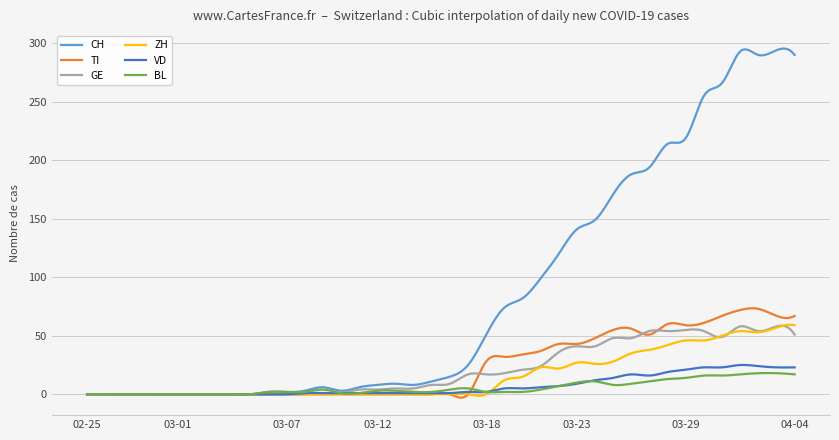

Which series has the widest spread of values?

CH